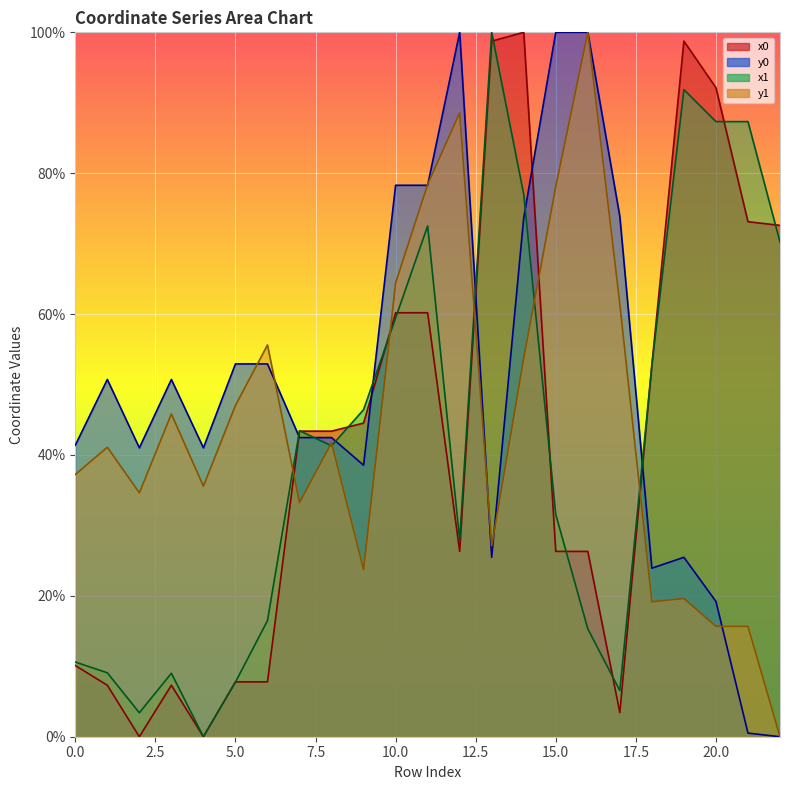

What is the difference between the maximum and minimum values in the y1 series?

100.0